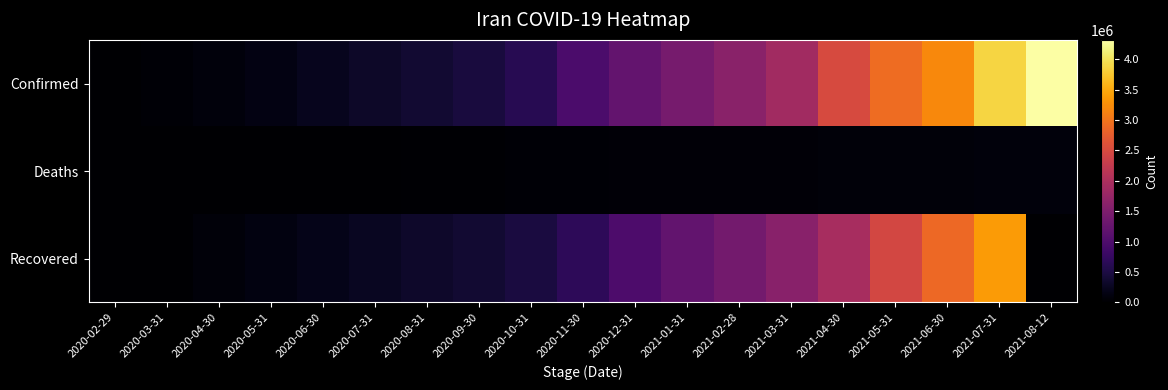

Which series has the largest total across all categories?

Confirmed